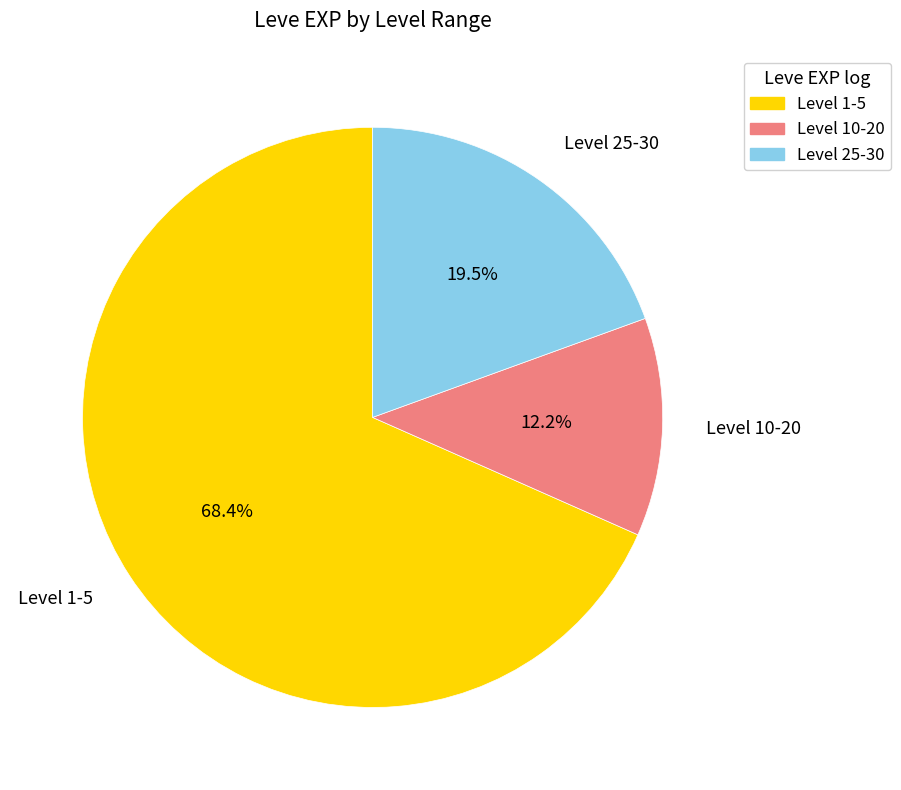

Which category has the biggest portion of the pie?

Level 1-5